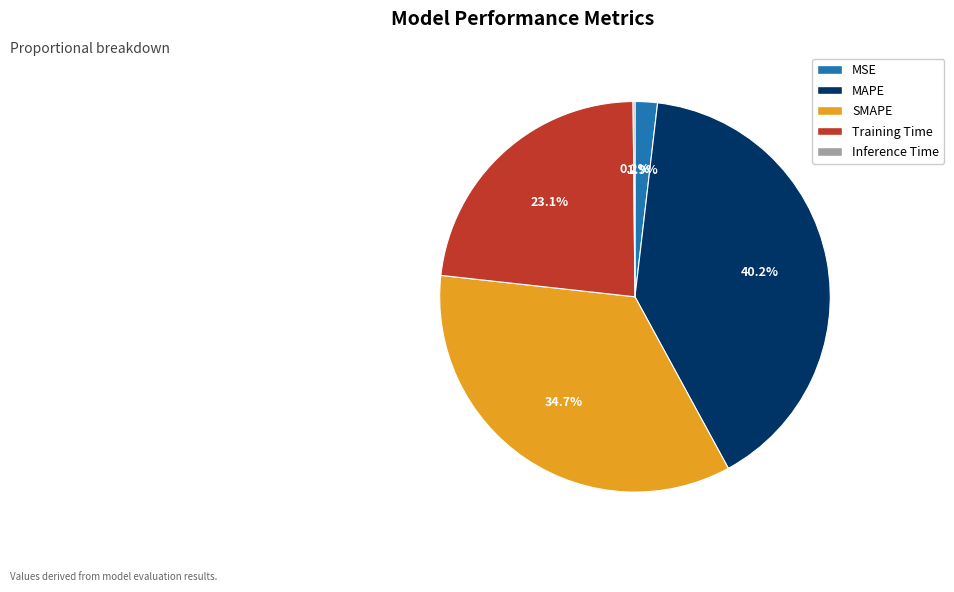

To the nearest percent, what is the average slice percentage?

20%